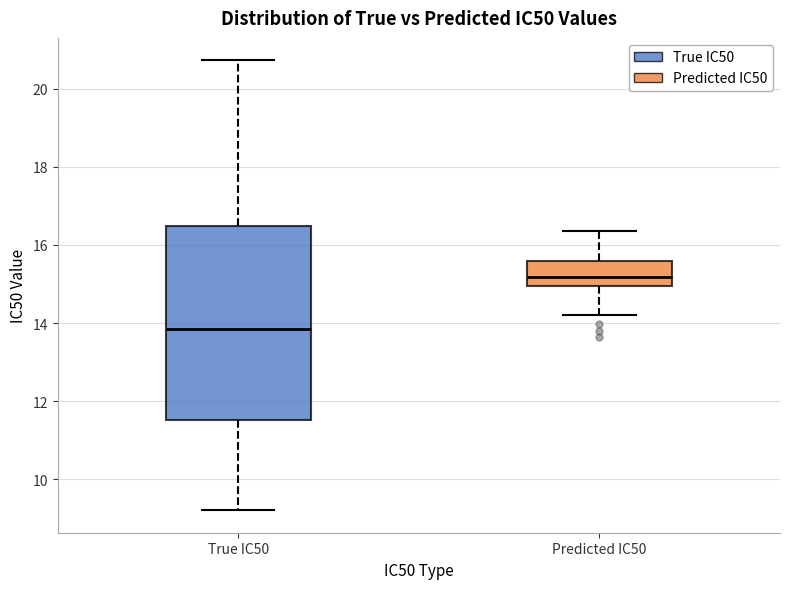

Reading left to right, read every box against the y-axis: the position of its median line, the range the box covers, and the ends of its whiskers. The values are not printed on the chart, so give them approximately, as read against the axis.

True IC50: median 13.8, box 11.6 to 16.4, whiskers 9.2 to 20.8
Predicted IC50: median 15.2, box 15.0 to 15.6, whiskers 14.2 to 16.4